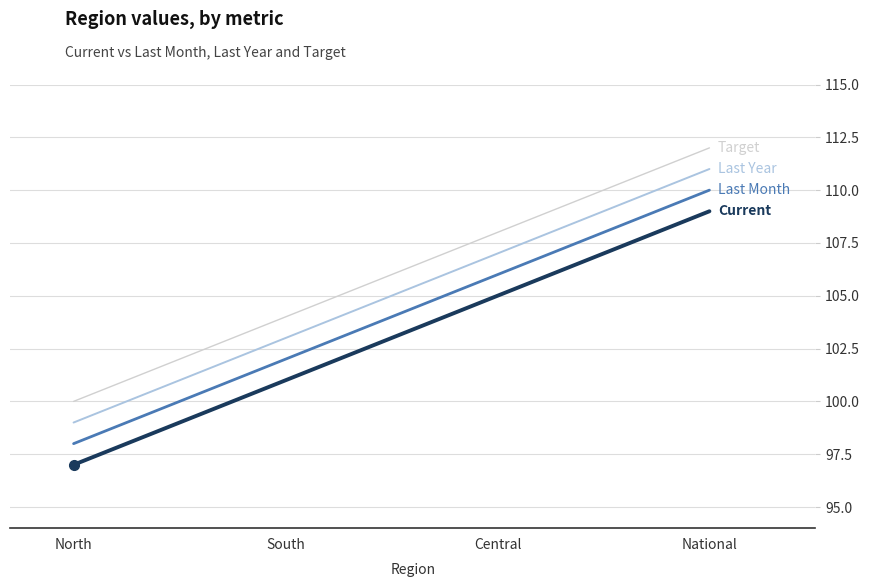

How many lines are shown in the chart?

4